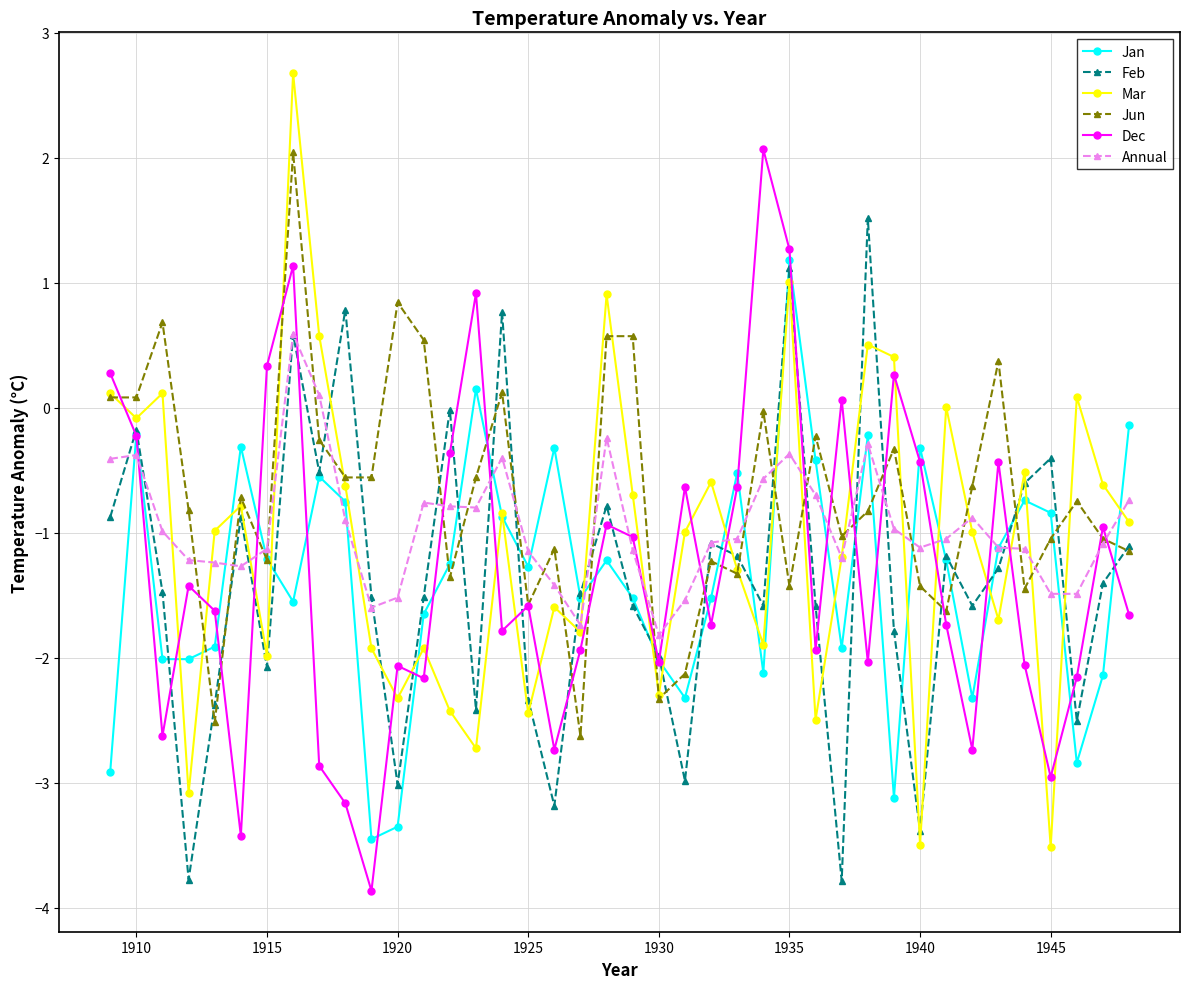

What is the smallest value displayed?

-3.9